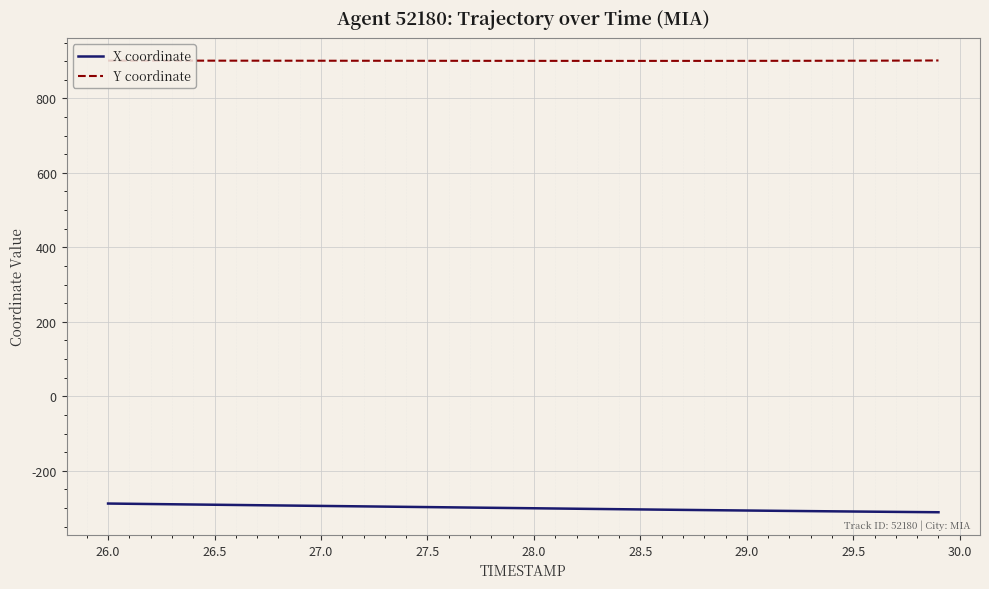

Rank the series by their average value, from highest to lowest.

Y coordinate, X coordinate